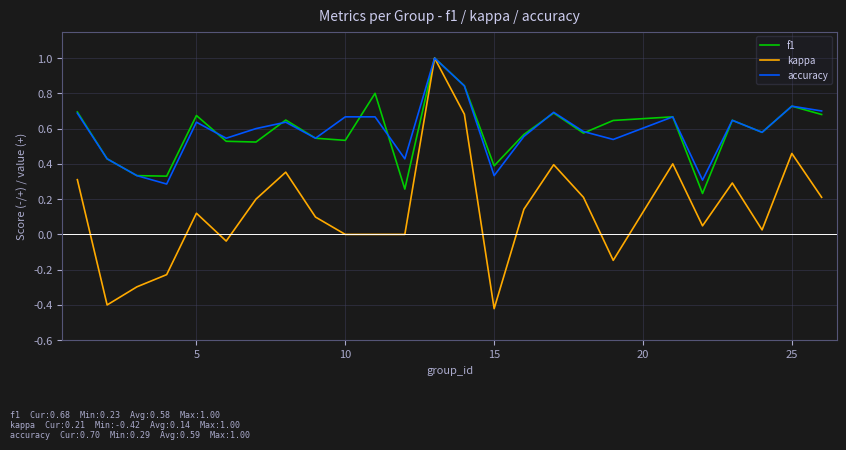

What are all the series names shown in the legend?

f1, kappa, accuracy